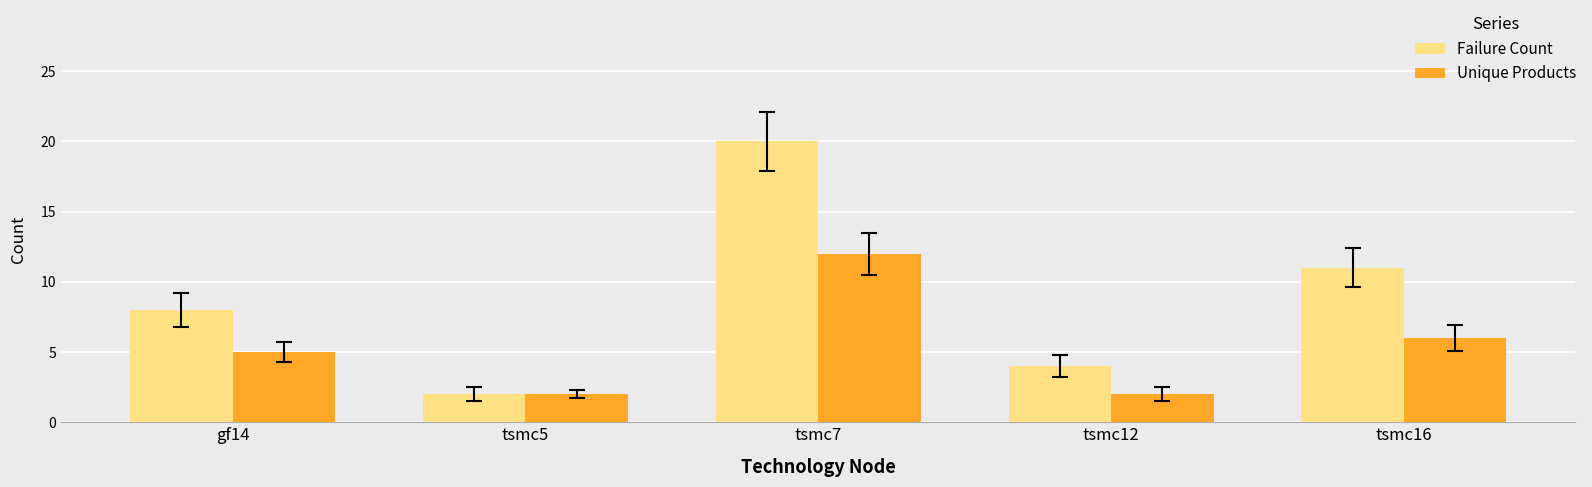

How many data points does each series have?

5